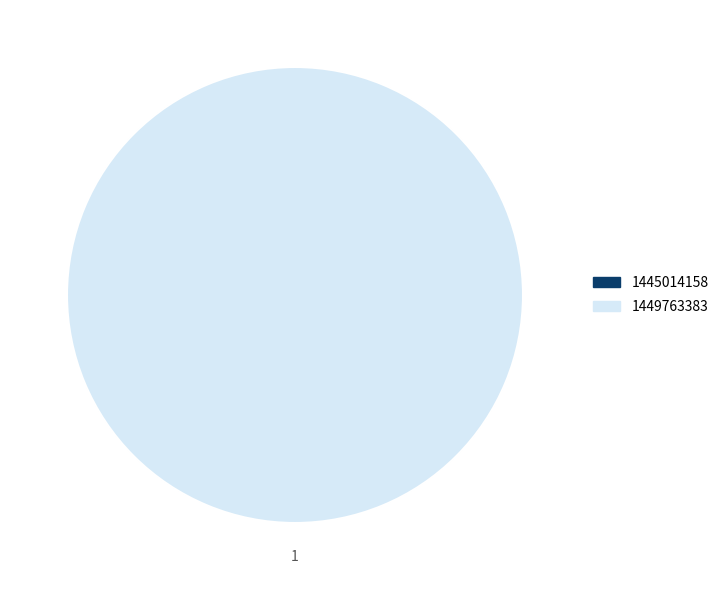

To the nearest percent, what is the combined percentage of 1445014158 and 1449763383?

100%